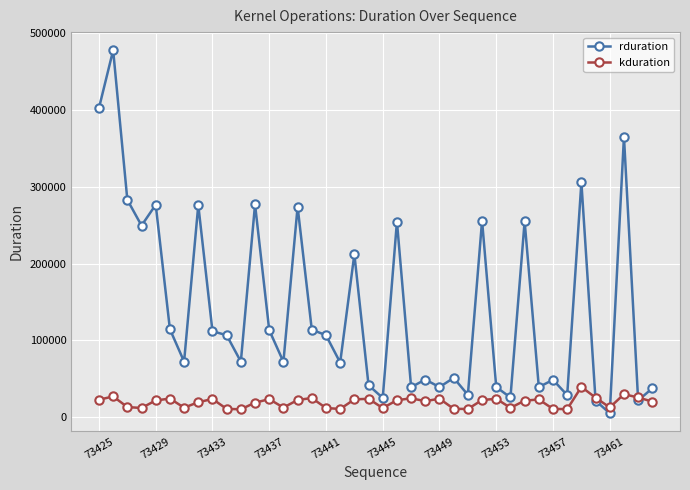

At how many categories does at least one series exceed 190881?

14